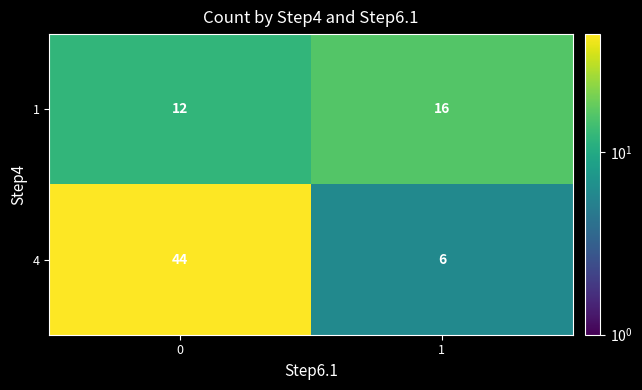

Which series has the largest total across all categories?

4